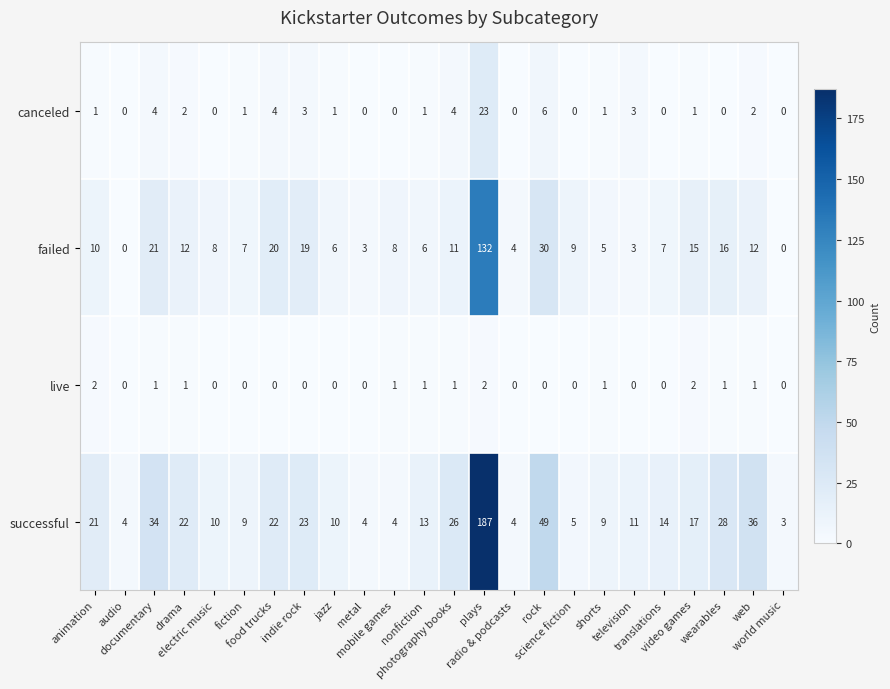

Which series has the largest range (max minus min)?

successful